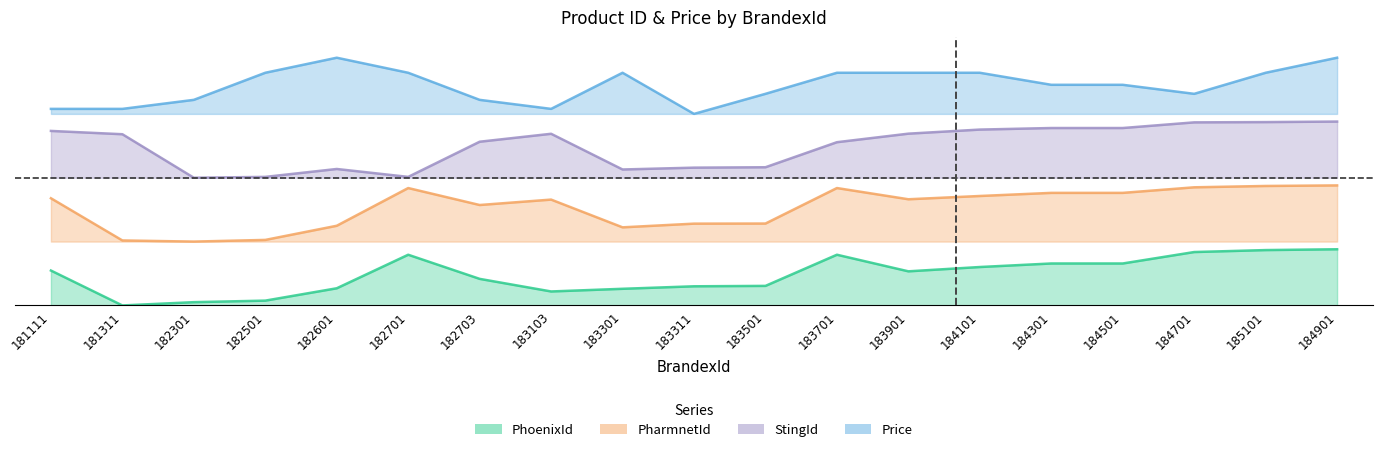

Which series has the widest spread of values?

PhoenixId